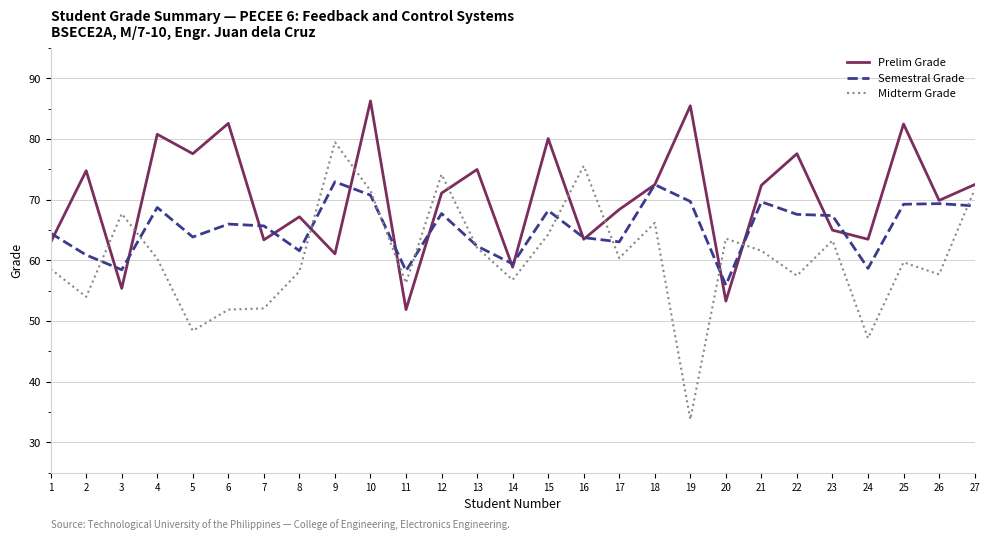

True or false: Prelim Grade has a value of 18.2 at 15.

False